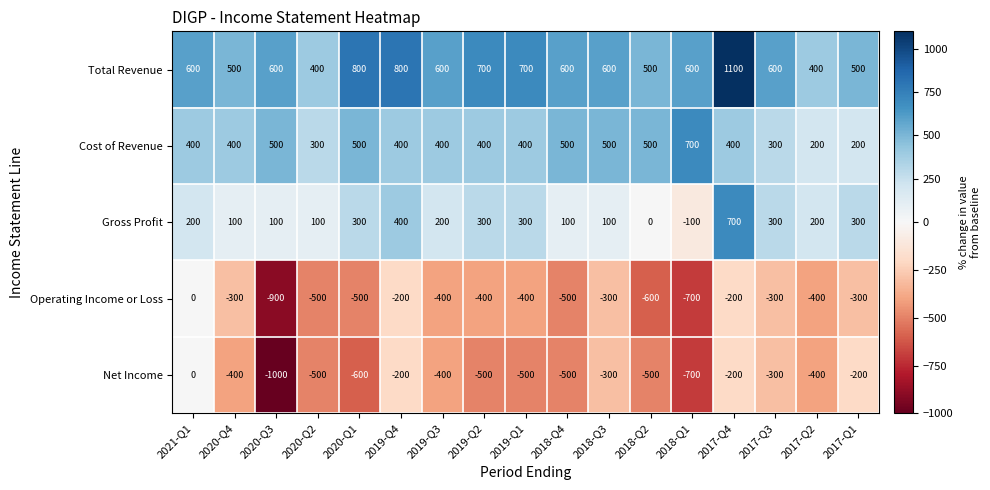

Is it true that Net Income equals -500 at 2020-Q2?

True